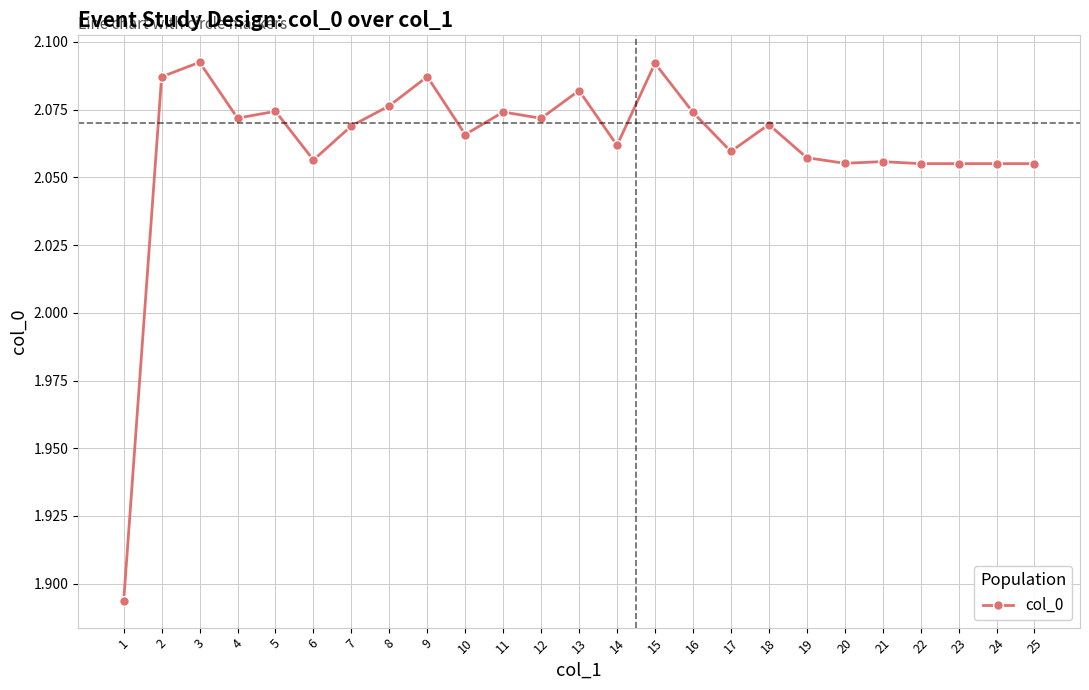

Where is the first local maximum?

3